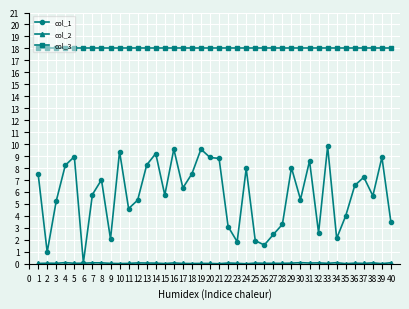

Which series has the largest total across all categories?

col_3